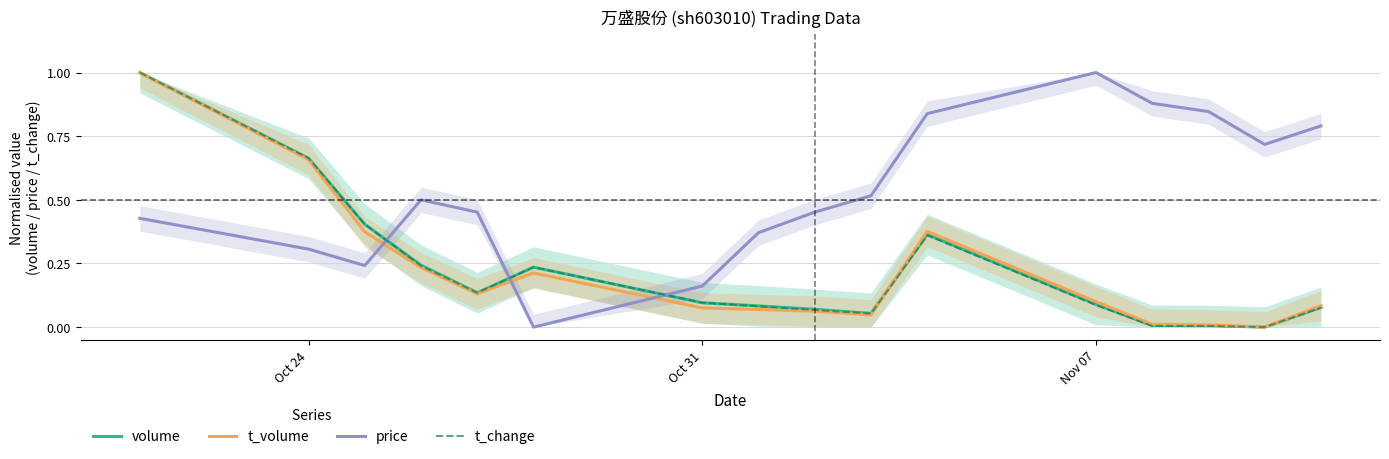

How many lines are shown in the chart?

4